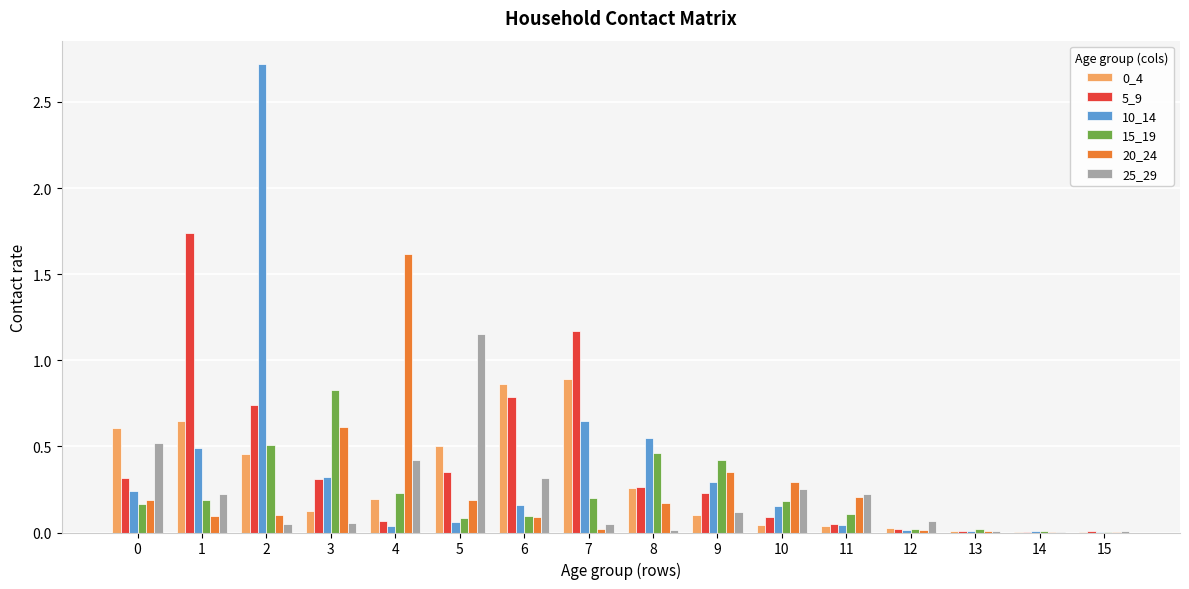

Is the value of 0_4 at 6 greater than the value of 10_14 at 2?

No